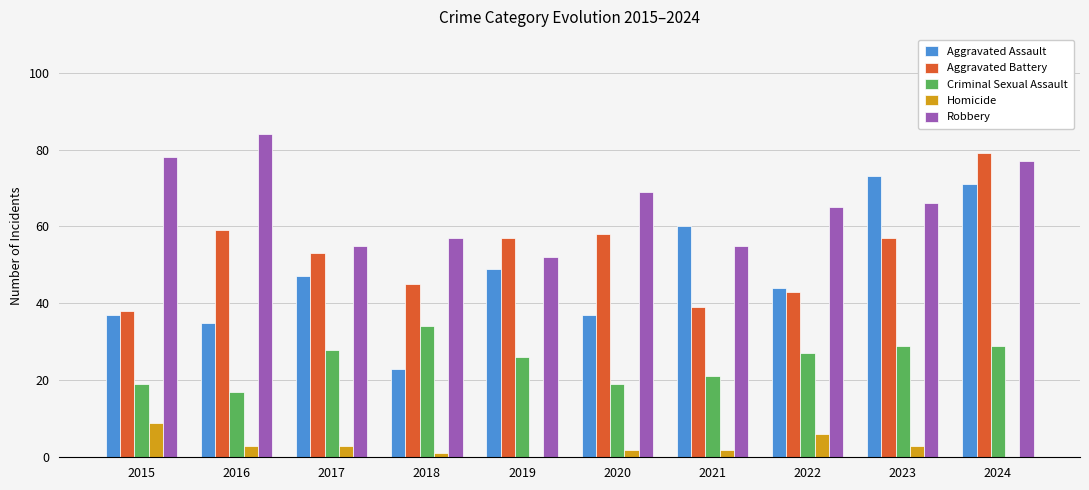

Reading left to right, what are all the values shown in this chart?

Aggravated Assault: 37	35	47	23	49	37	60	44	73	71
Aggravated Battery: 38	59	53	45	57	58	39	43	57	79
Criminal Sexual Assault: 19	17	28	34	26	19	21	27	29	29
Homicide: 9	3	3	1	0	2	2	6	3	0
Robbery: 78	84	55	57	52	69	55	65	66	77